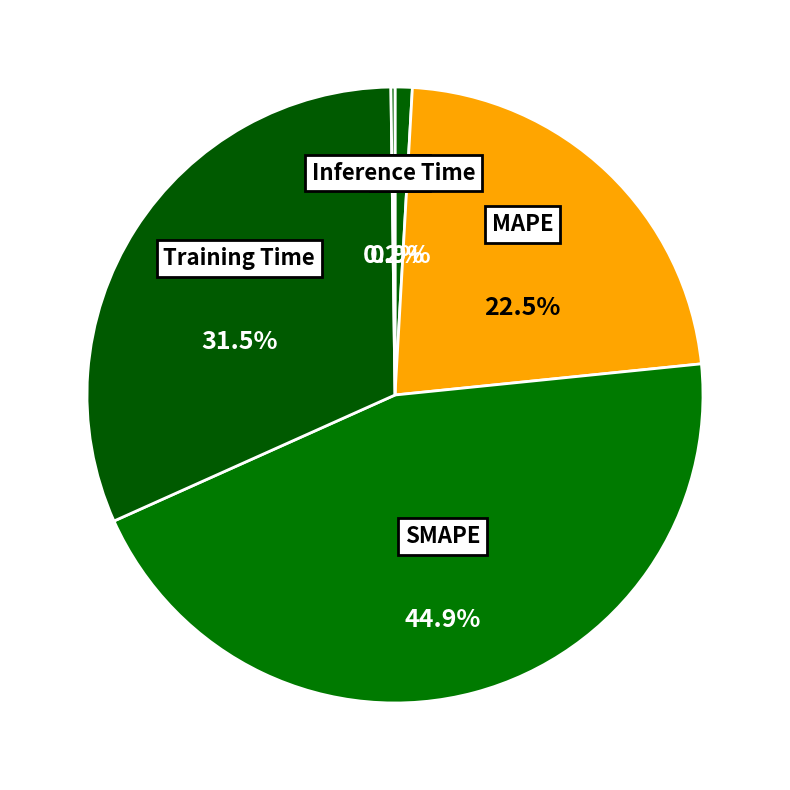

Combined, do MAPE and Training Time account for over 50%?

Yes